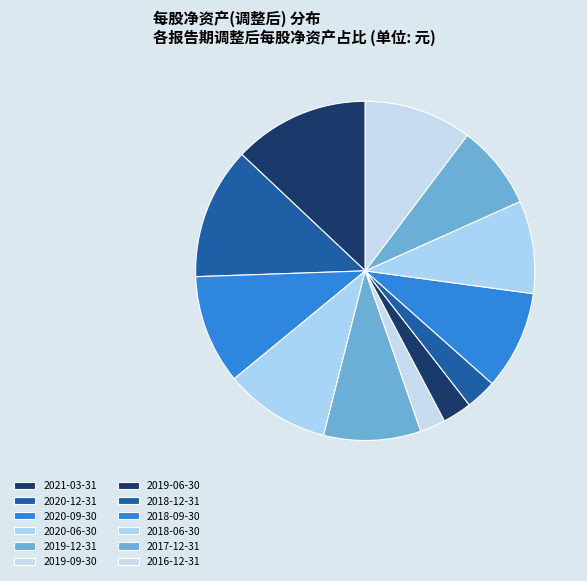

Count the number of slices in the pie.

12